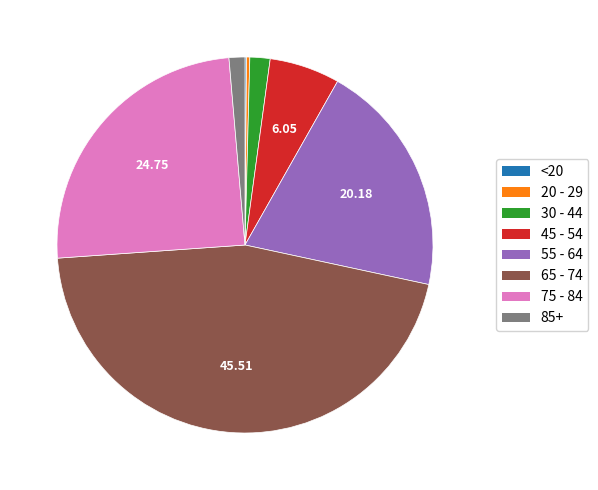

Is there a majority slice in this chart?

No